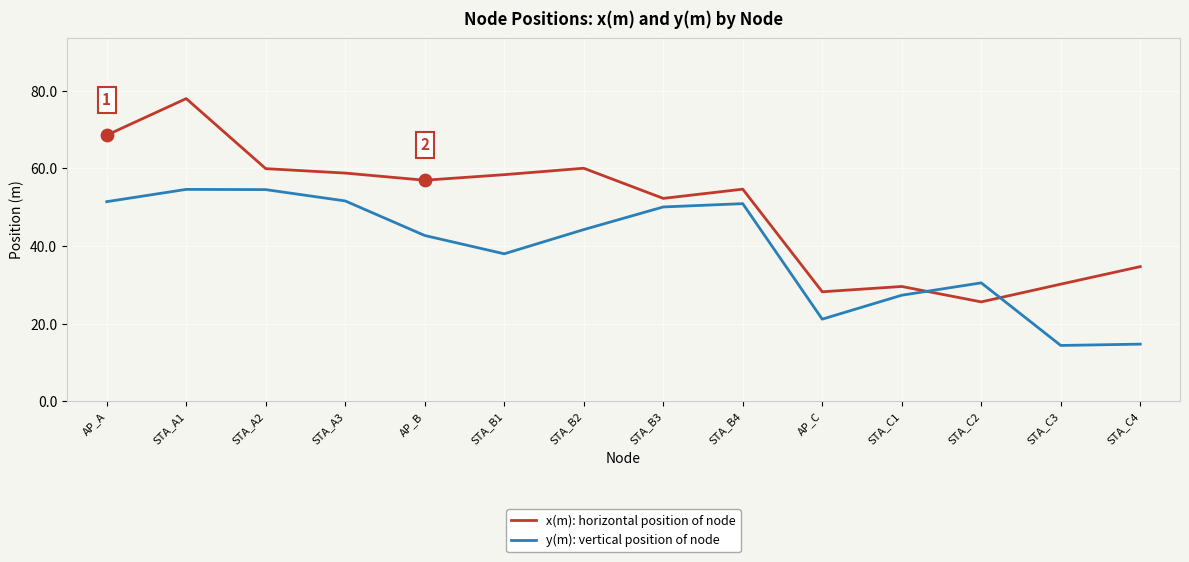

What is the total value across all series at STA_C2?

56.1